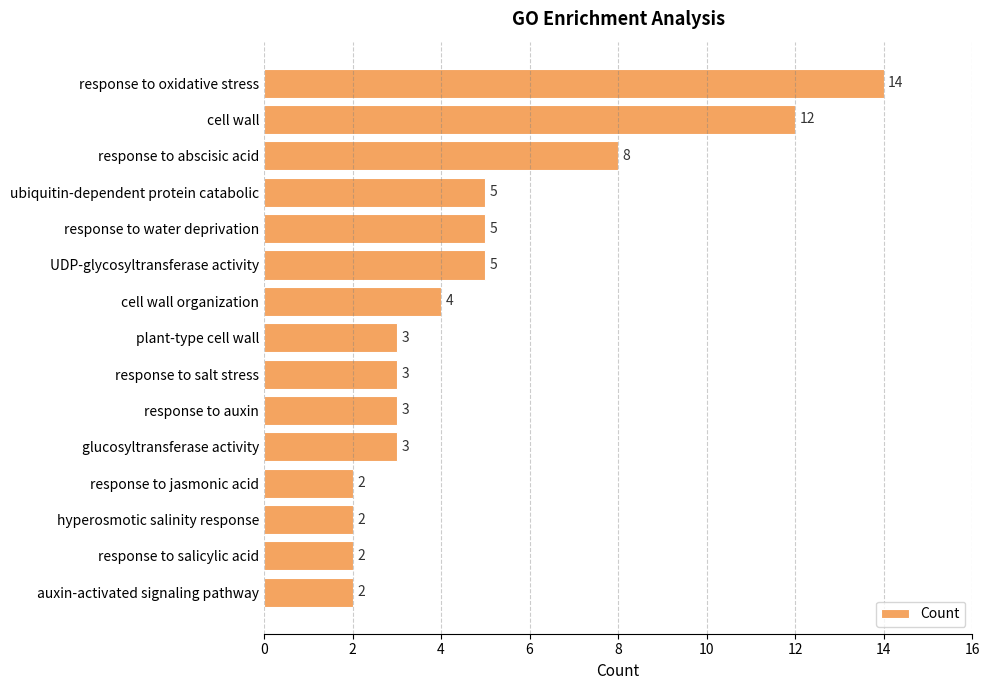

Approximately how many times larger is the value at response to water deprivation compared to auxin-activated signaling pathway?

2.5